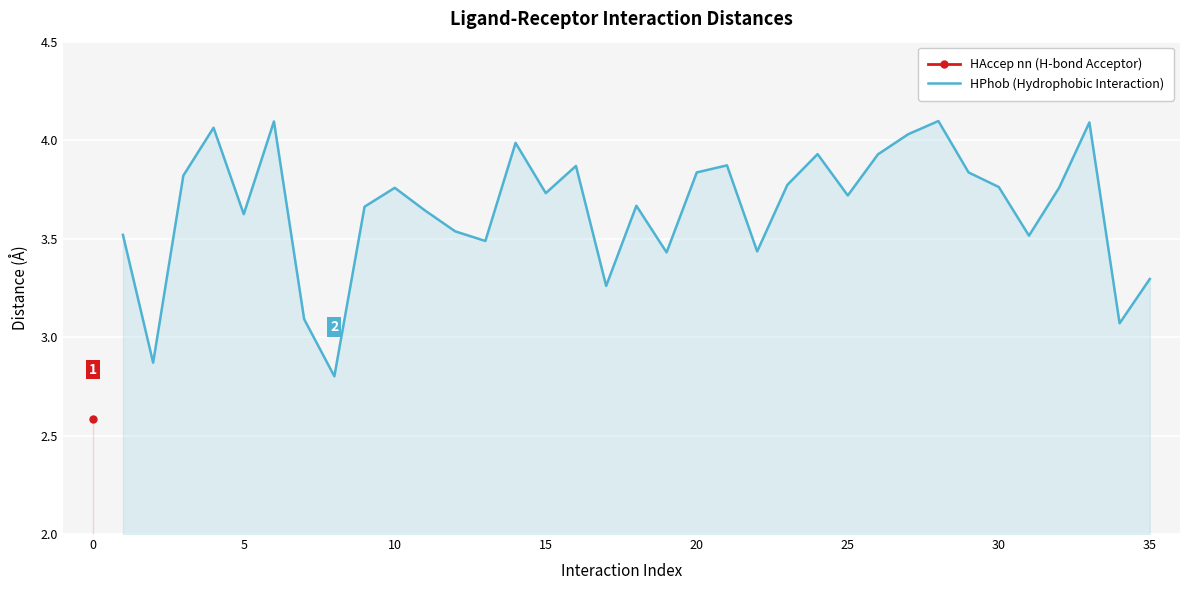

Is it true that HPhob (Hydrophobic Interaction) equals 3.7 at 25?

True